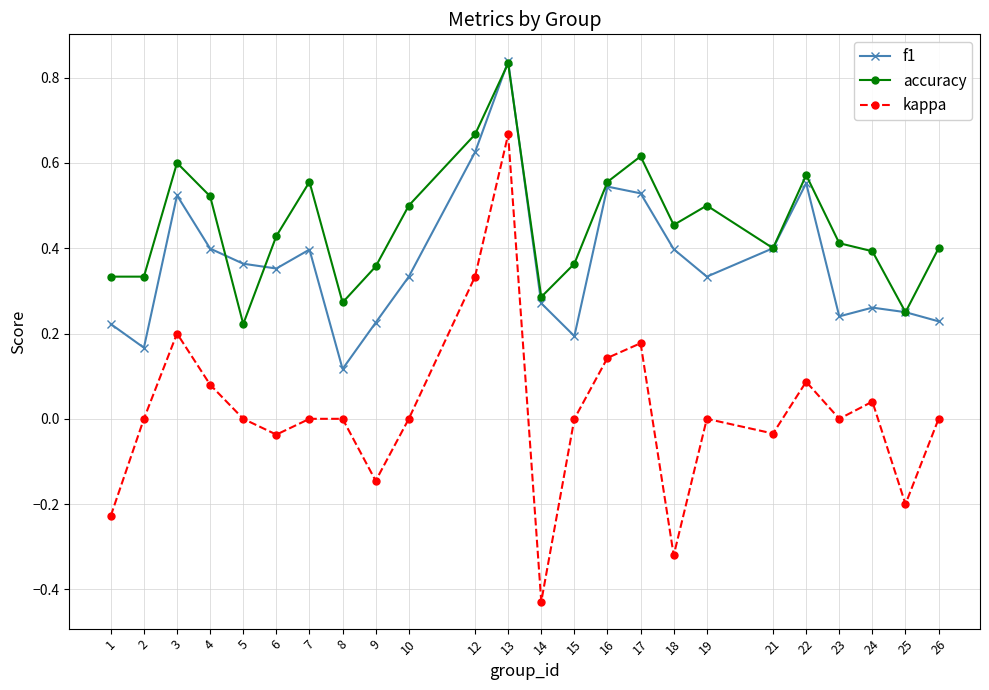

True or false: f1 has a value of 0.4 at 4.

True